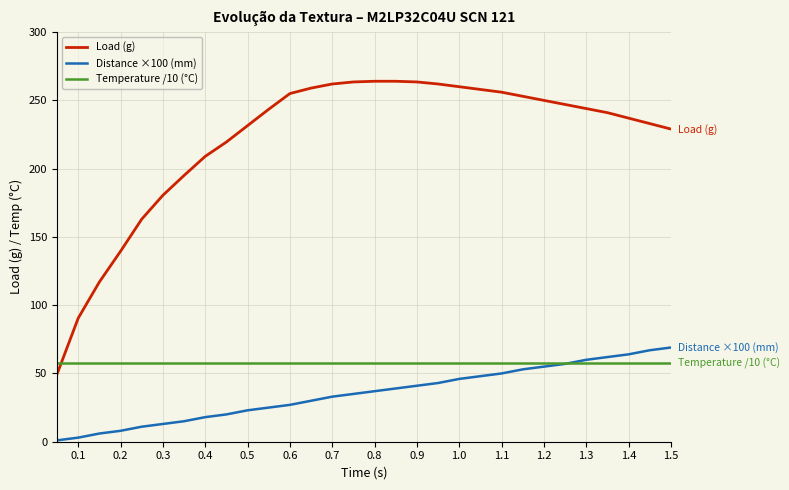

What are all the series names shown in the legend?

Load (g), Distance ×100 (mm), Temperature /10 (°C)